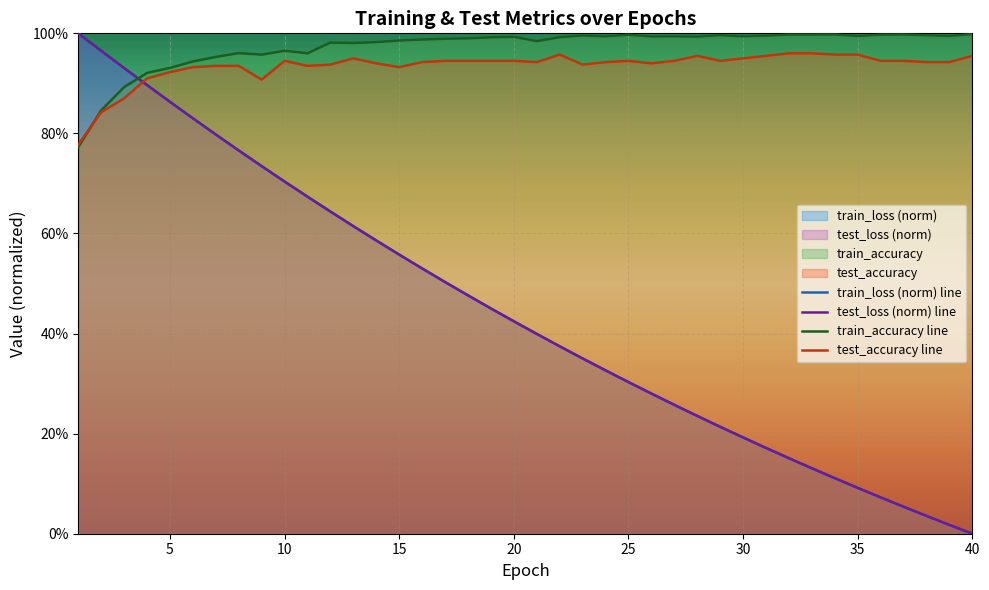

At how many categories does at least one series exceed 0?

40